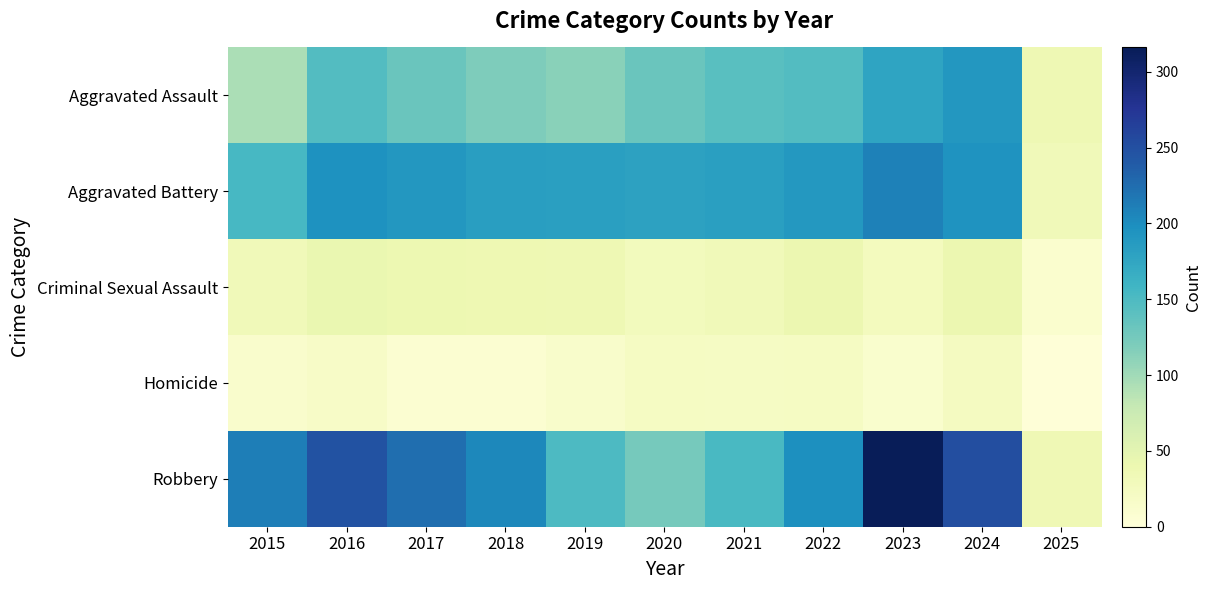

What is the difference between the highest and lowest values at 2021?

162